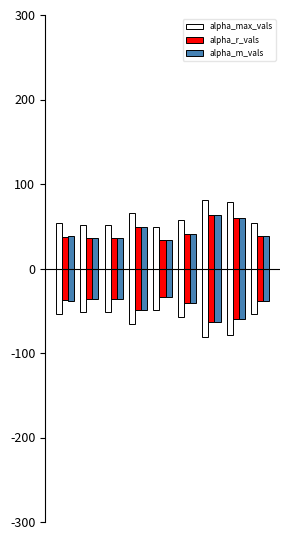

Count the number of data series in this chart.

3